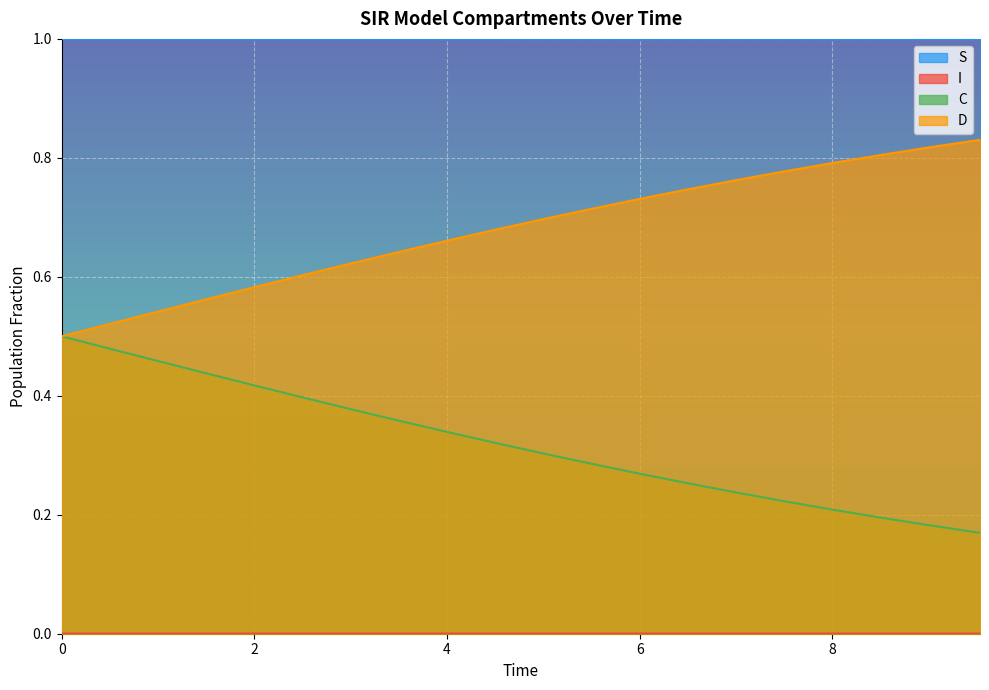

Reading left to right, extract all data points from this chart.

S: 1.0	1.0	1.0	1.0	1.0	1.0	1.0	1.0	1.0	1.0	1.0	1.0	1.0	1.0	1.0	1.0	1.0	1.0	1.0	1.0
I: 0.0	0.0	0.0	0.0	0.0	0.0	0.0	0.0	0.0	0.0	0.0	0.0	0.0	0.0	0.0	0.0	0.0	0.0	0.0	0.0
C: 0.5	0.5	0.5	0.4	0.4	0.4	0.4	0.4	0.3	0.3	0.3	0.3	0.3	0.3	0.2	0.2	0.2	0.2	0.2	0.2
D: 0.5	0.5	0.5	0.6	0.6	0.6	0.6	0.6	0.7	0.7	0.7	0.7	0.7	0.7	0.8	0.8	0.8	0.8	0.8	0.8